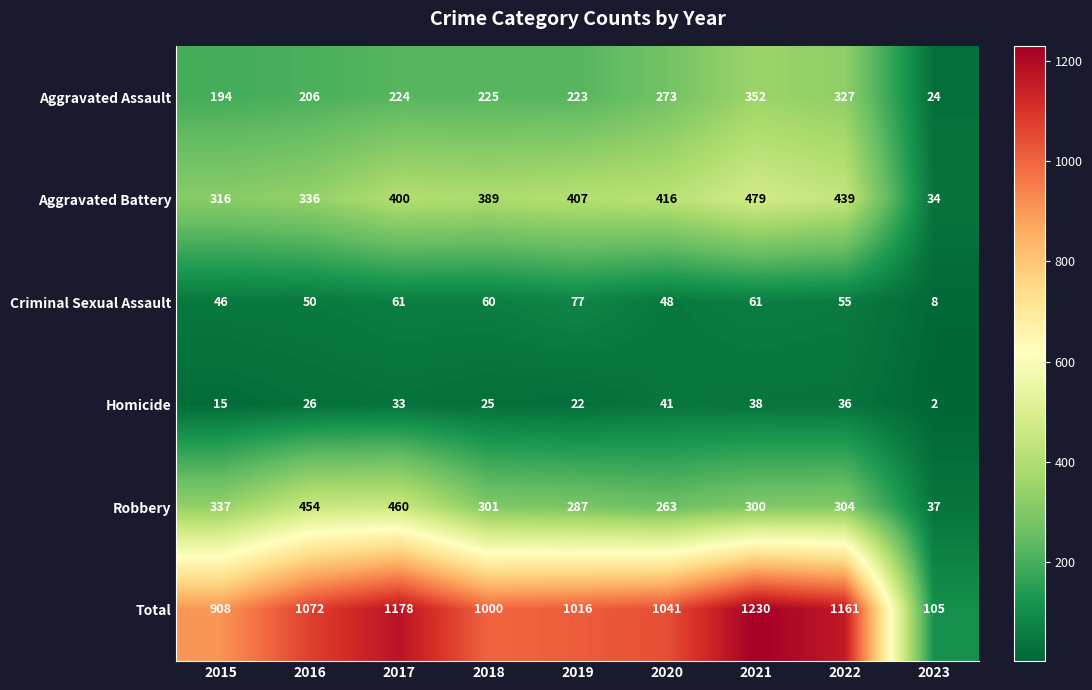

Which label corresponds to the largest value in the chart?

2021